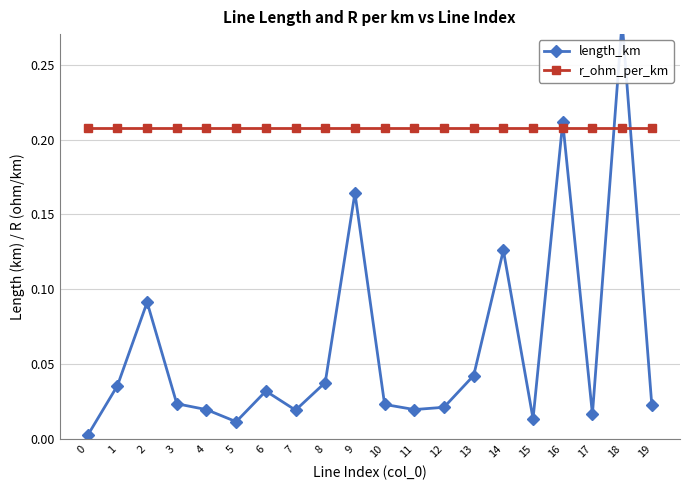

Count the number of data series in this chart.

2